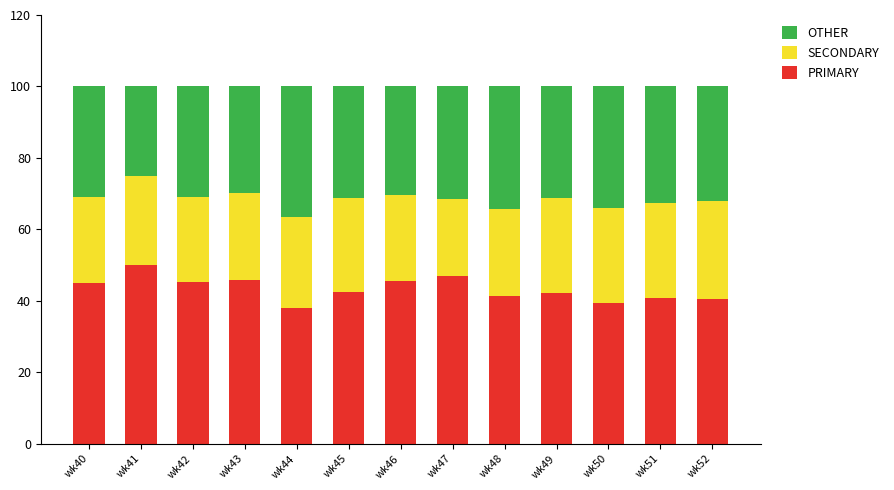

The PRIMARY series shows 38.0 at wk44. True or false?

True